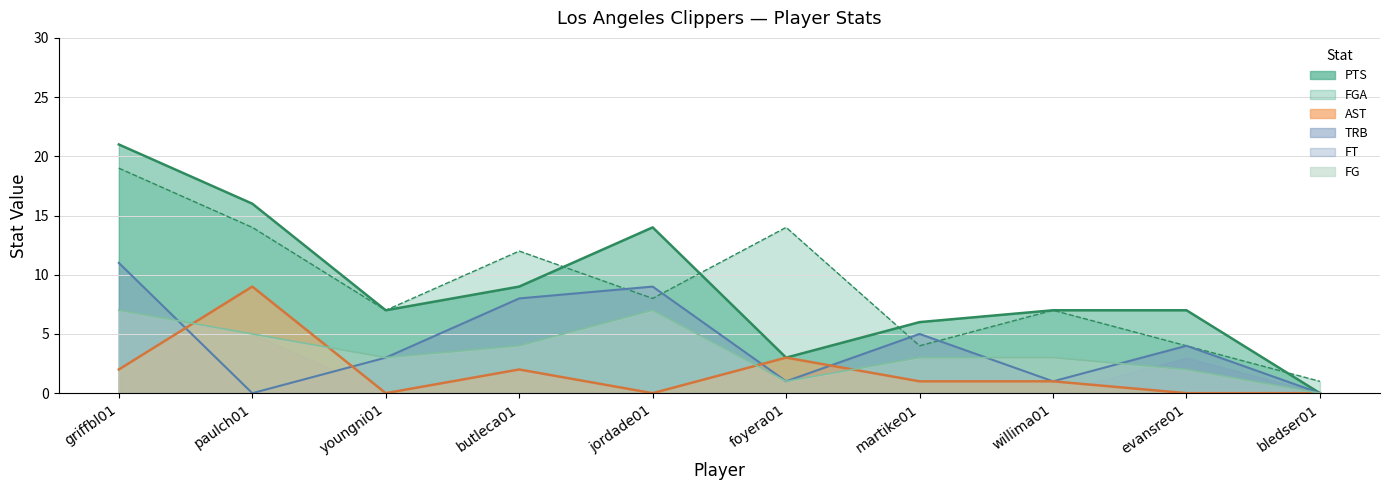

Is it true that AST equals 2 at griffbl01?

True